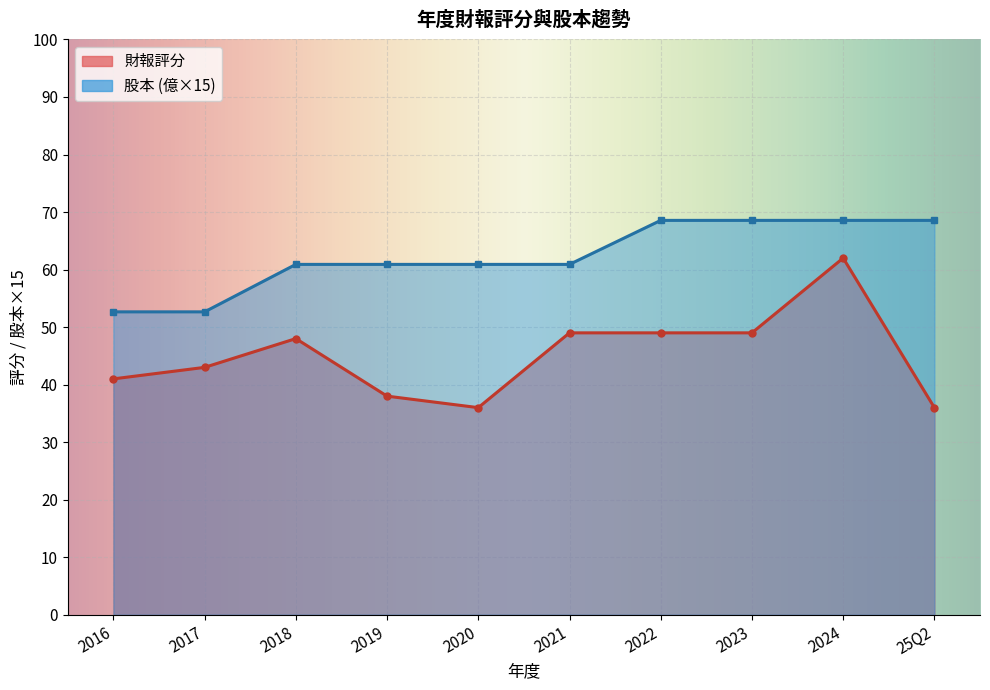

What is the average value of the 股本(億) series?

4.2